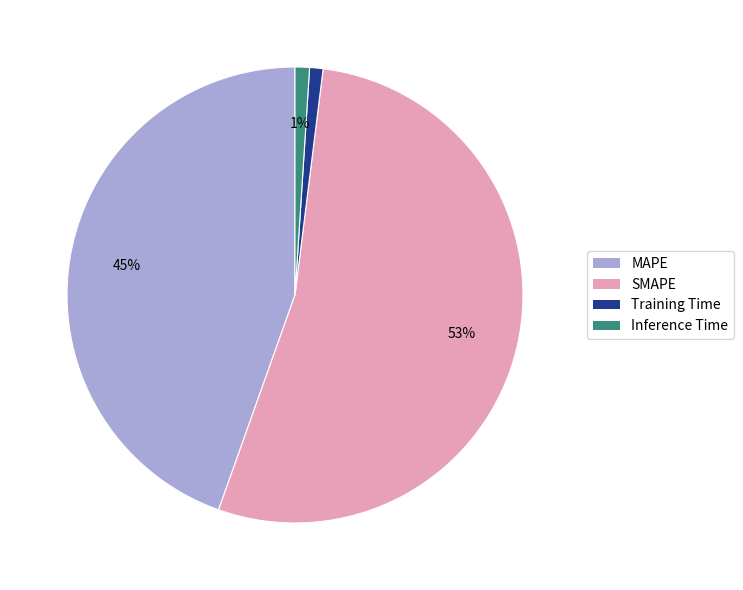

Combined, do SMAPE and MAPE account for over 50%?

Yes